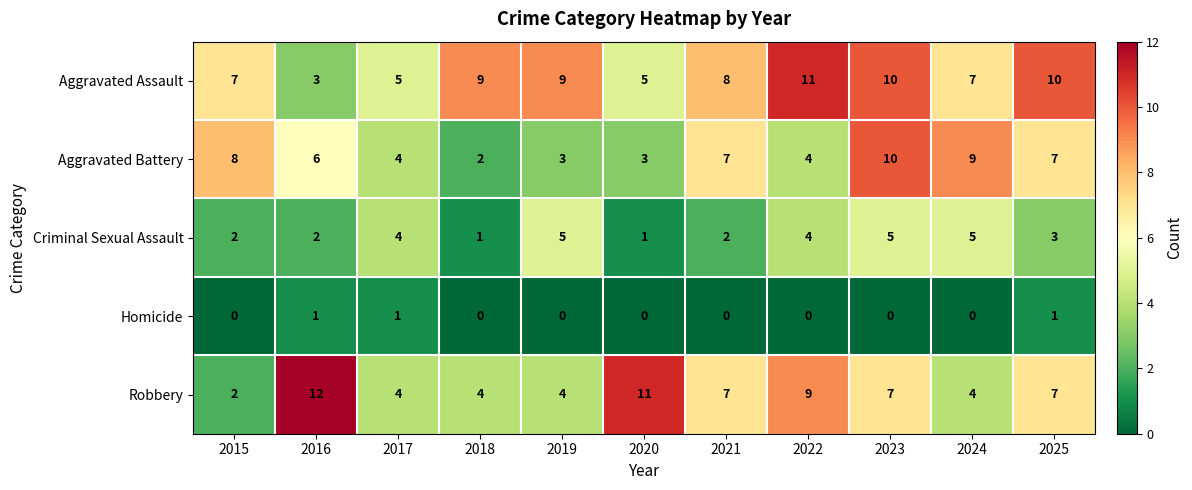

What is the difference between the maximum and minimum values in the Criminal Sexual Assault series?

4